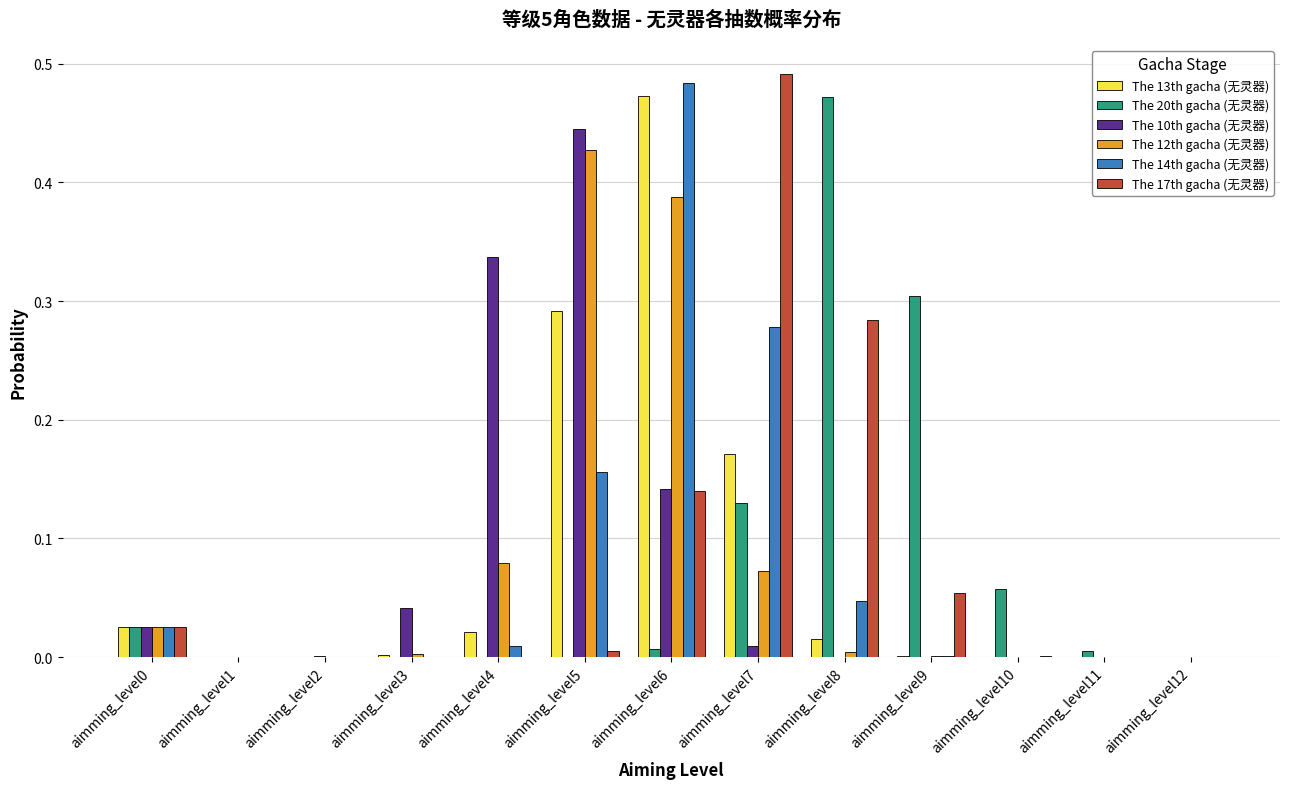

True or false: The 20th gacha (无灵器) has a value of 0.1 at aimming_level8.

False